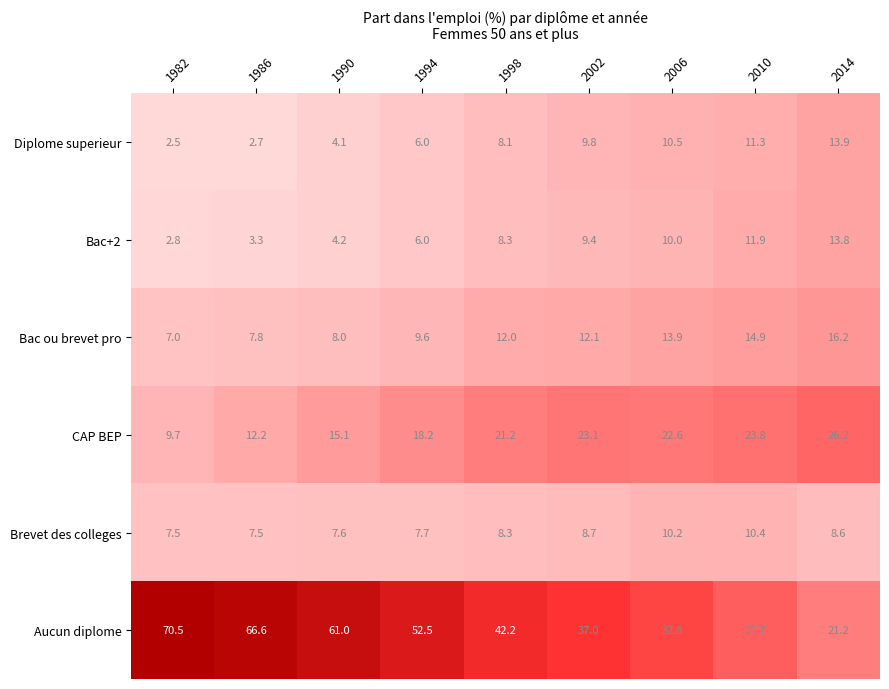

Is the value of Bac+2 at 2006 greater than the value of Diplome superieur at 1982?

Yes